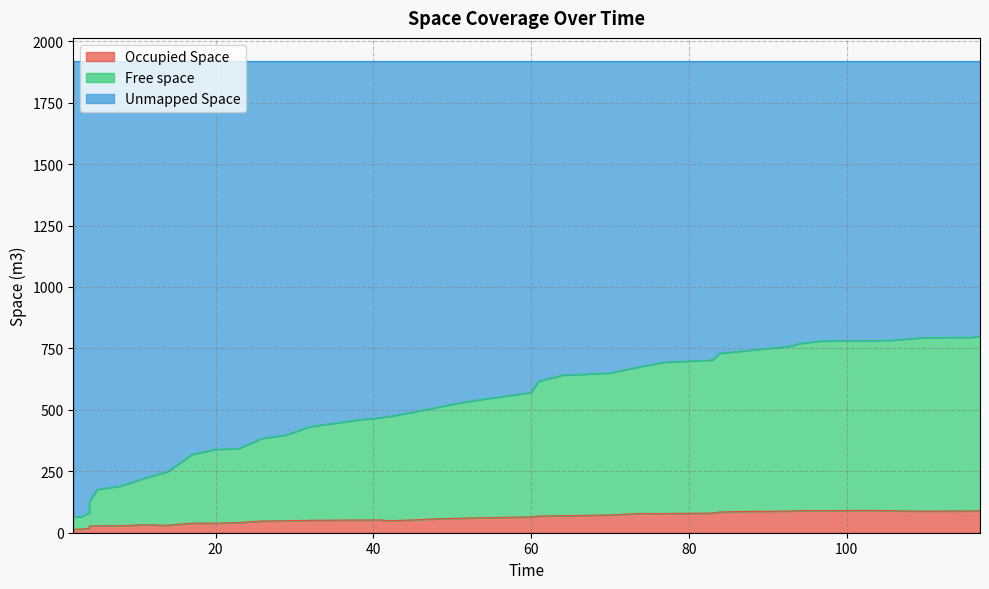

True or false: Free space and Occupied Space cross at least once.

False